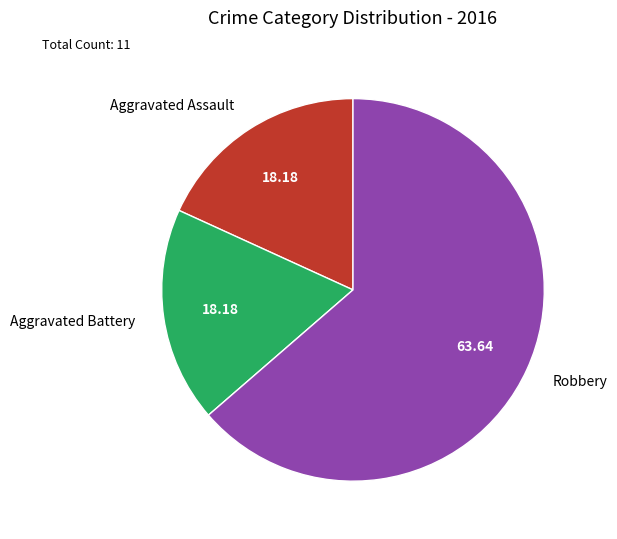

Does any single category account for the majority?

Yes